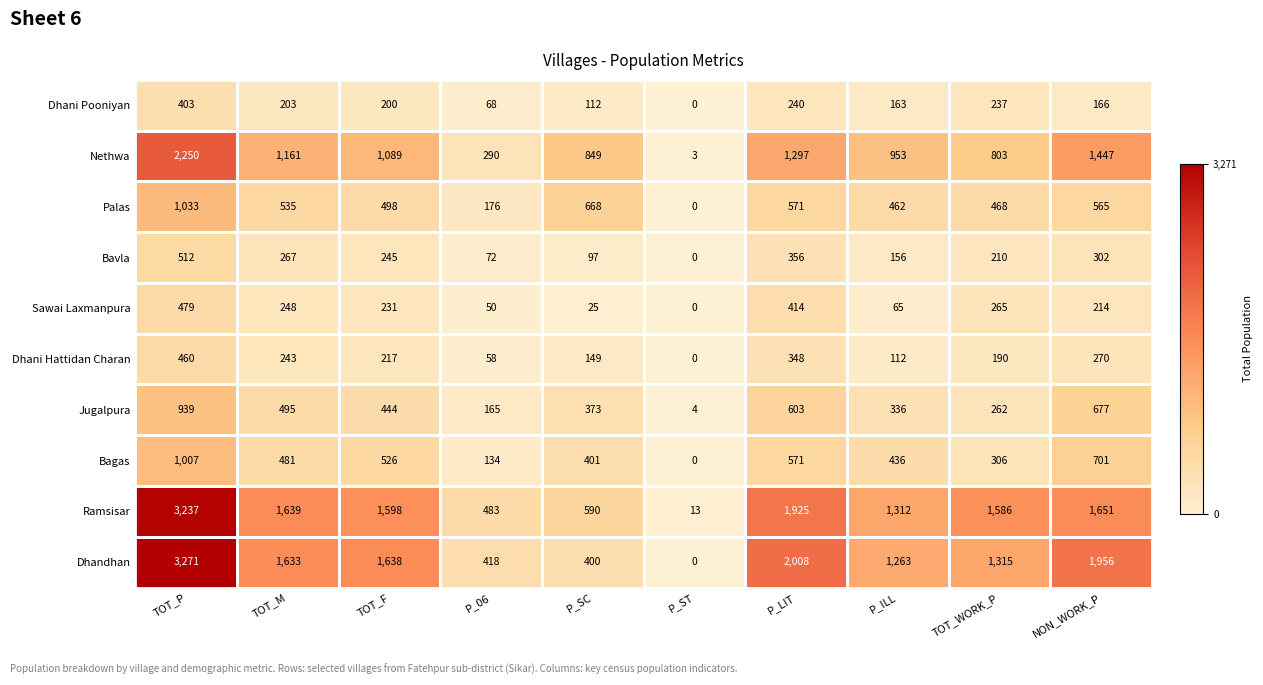

What is the sum of the Dhani Hattidan Charan values at TOT_WORK_P and P_LIT?

538